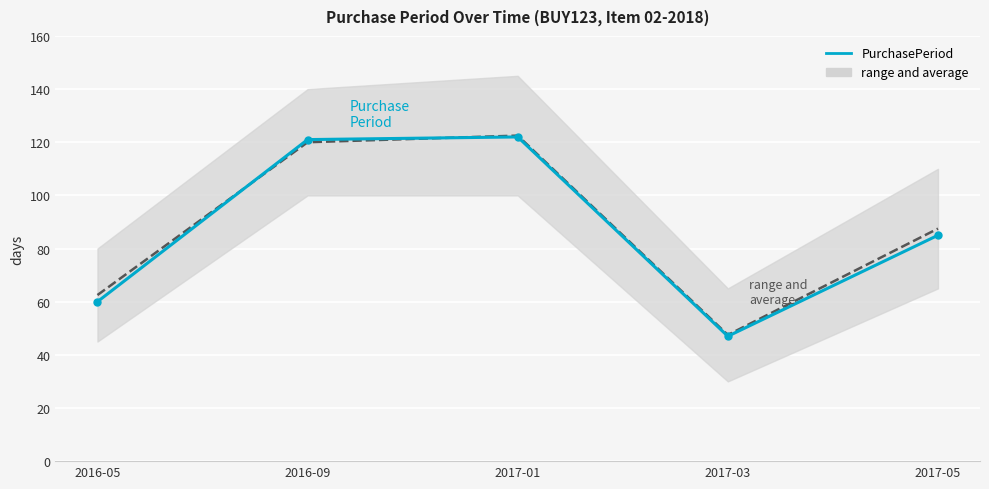

What is the label of the 4th point from the left?

2017-03